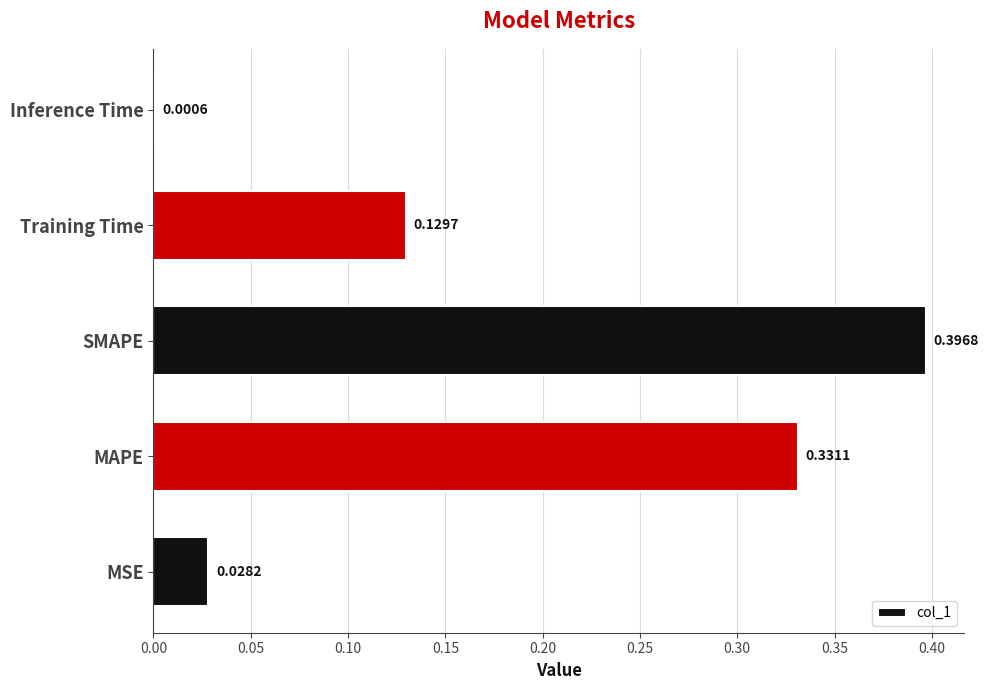

What is the change in value from MSE to SMAPE?

+0.4